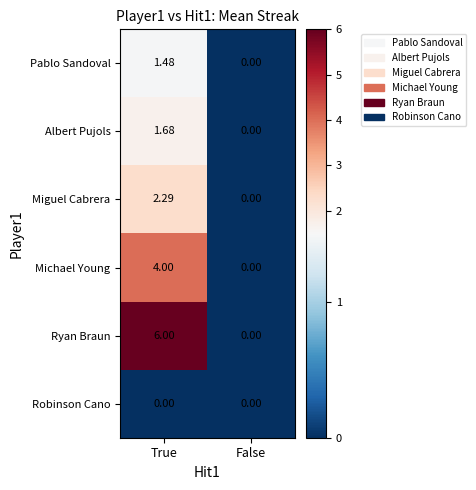

Rank the series at True from highest to lowest value.

Ryan Braun, Michael Young, Miguel Cabrera, Albert Pujols, Pablo Sandoval, Robinson Cano